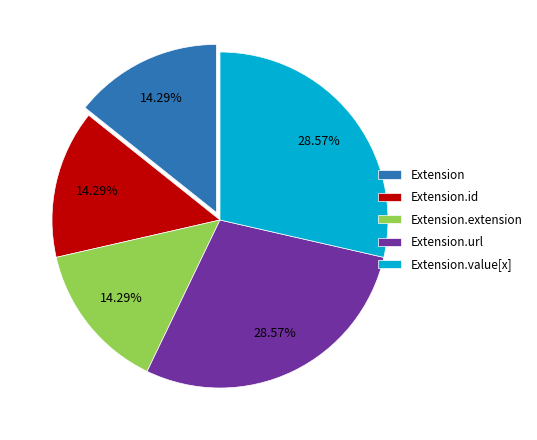

To the nearest percent, what is the difference between the largest and smallest slice percentages?

14%